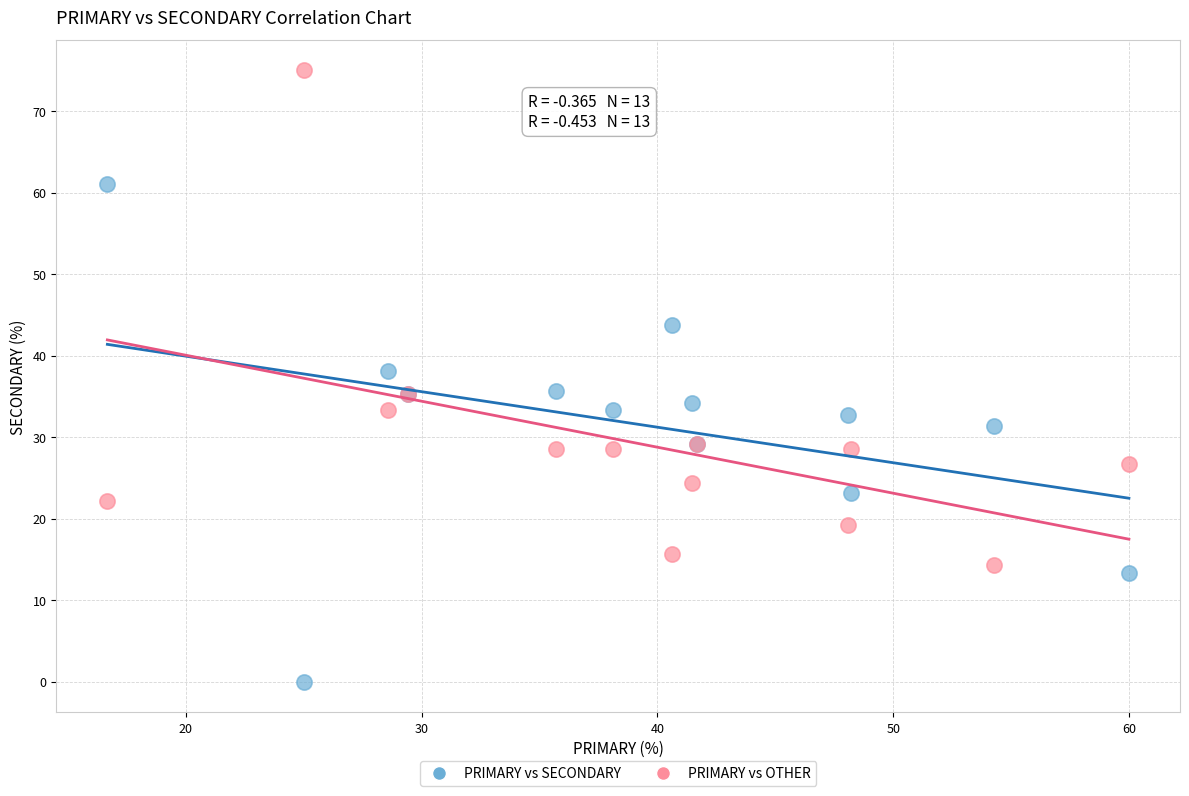

Which series contains the highest Y value?

PRIMARY vs OTHER